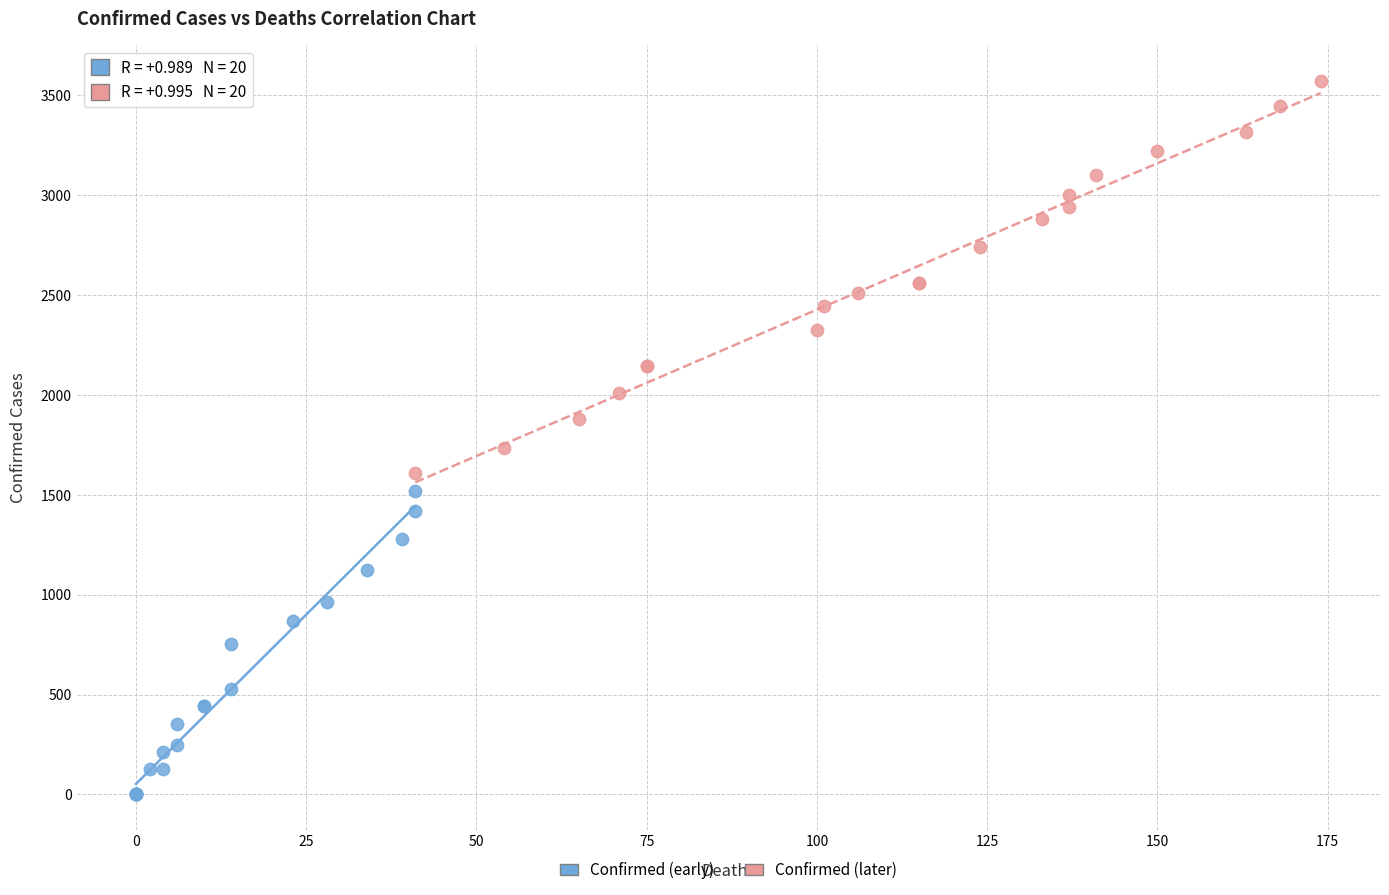

Which series has the largest Y range (max minus min)?

Confirmed (later)